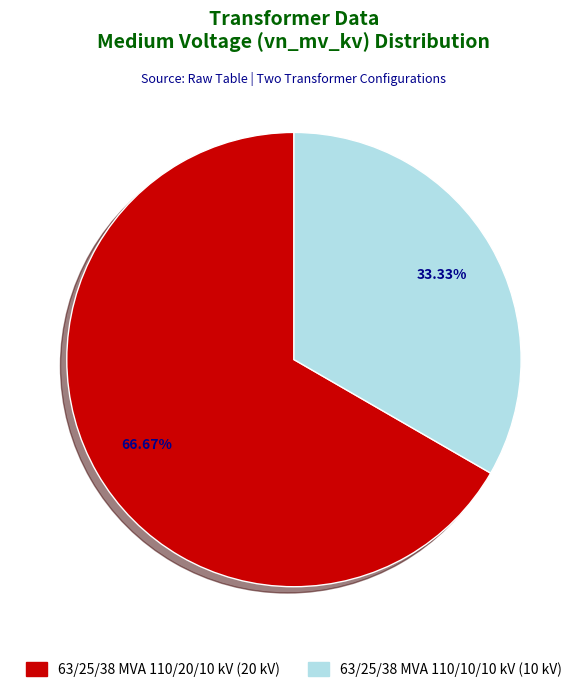

To the nearest percent, what percentage of the pie is 63/25/38 MVA 110/20/10 kV?

67%